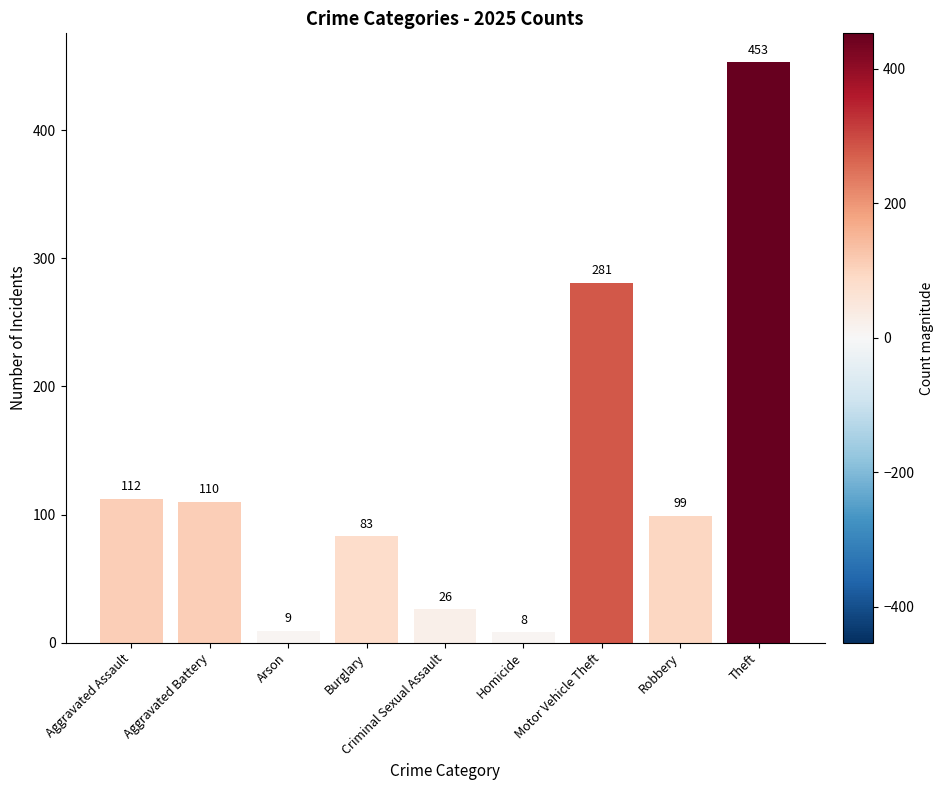

List the labels in order of value, largest first.

Theft, Motor Vehicle Theft, Aggravated Assault, Aggravated Battery, Robbery, Burglary, Criminal Sexual Assault, Arson, Homicide